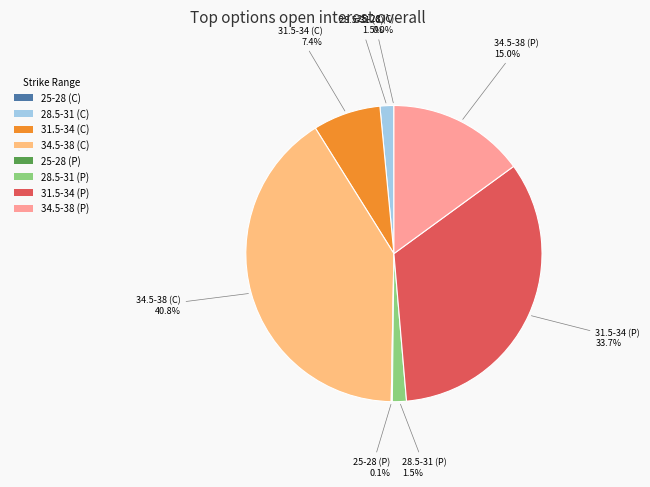

Is 34.5-38 (C) the majority of the pie?

No